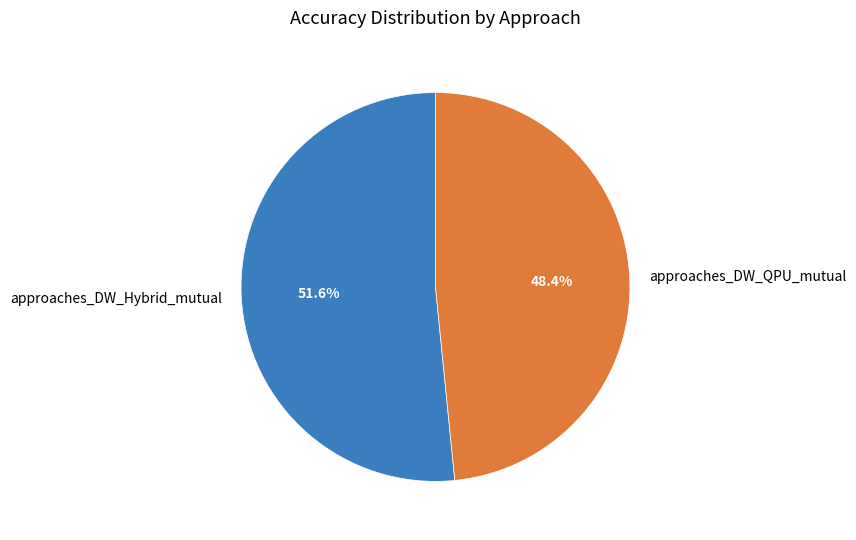

To the nearest percent, what percentage of the pie is approaches_DW_Hybrid_mutual?

52%